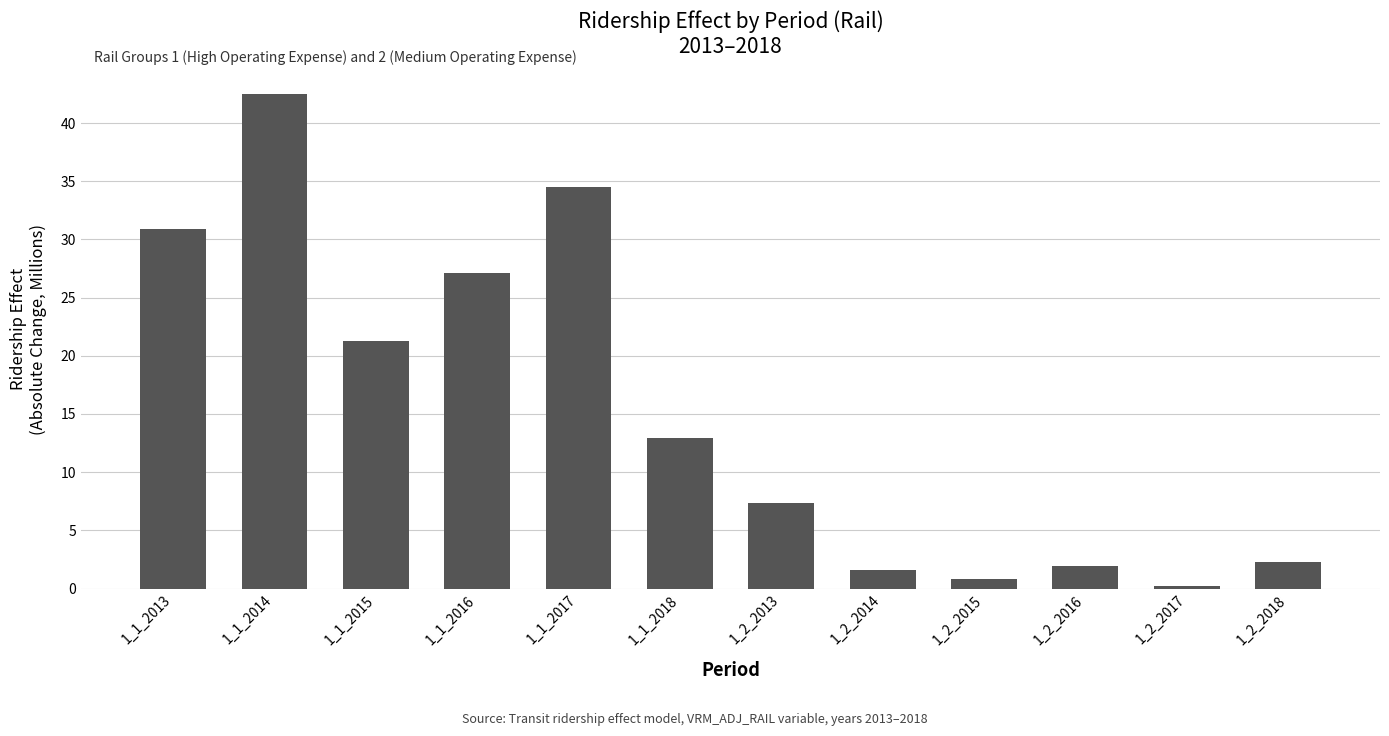

Count the number of data series in this chart.

1